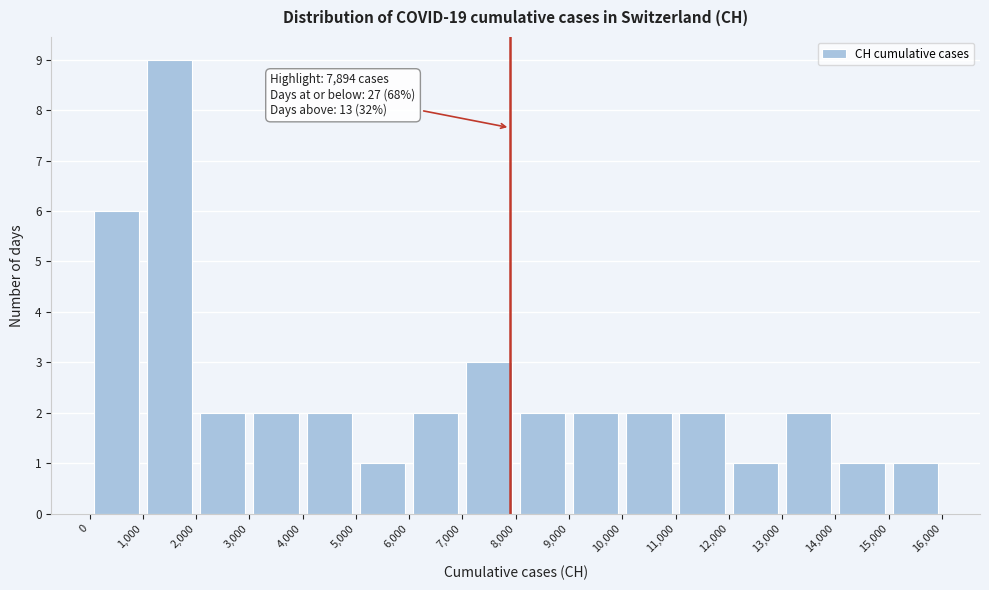

Over which range of the x-axis is the bar tallest?

1,000 to 2,000